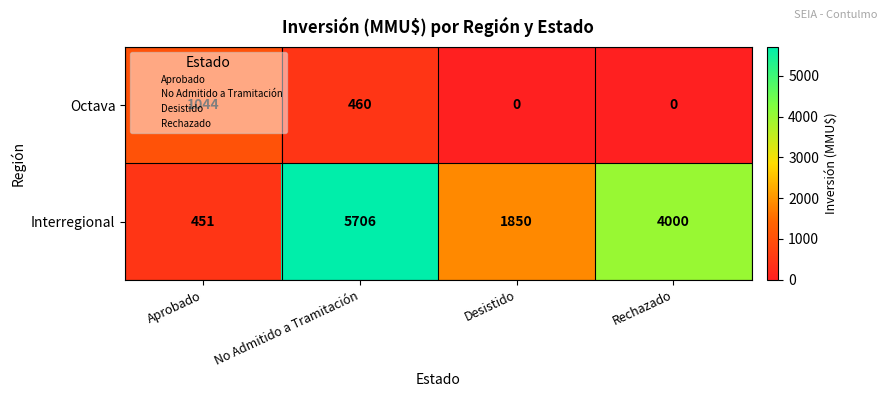

True or false: Interregional has a value of 1046 at Desistido.

False